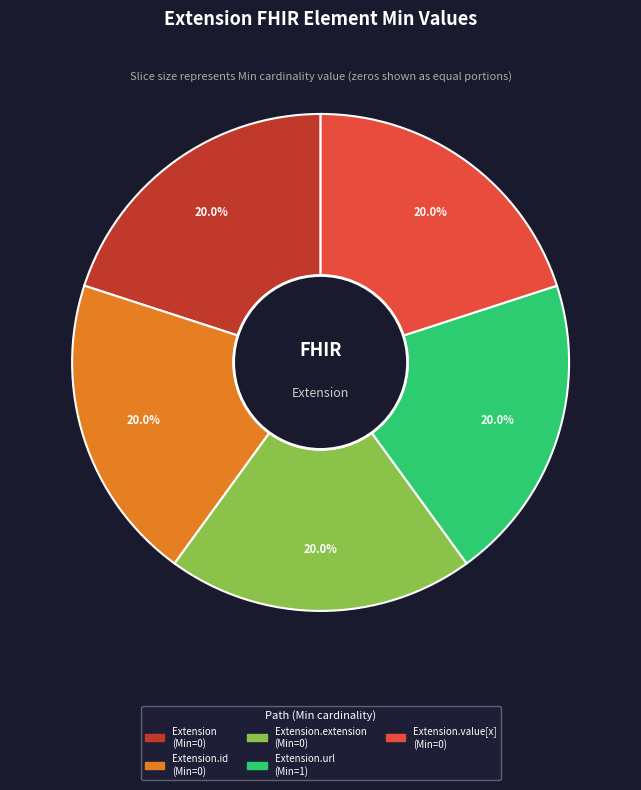

Does any single category account for the majority?

No